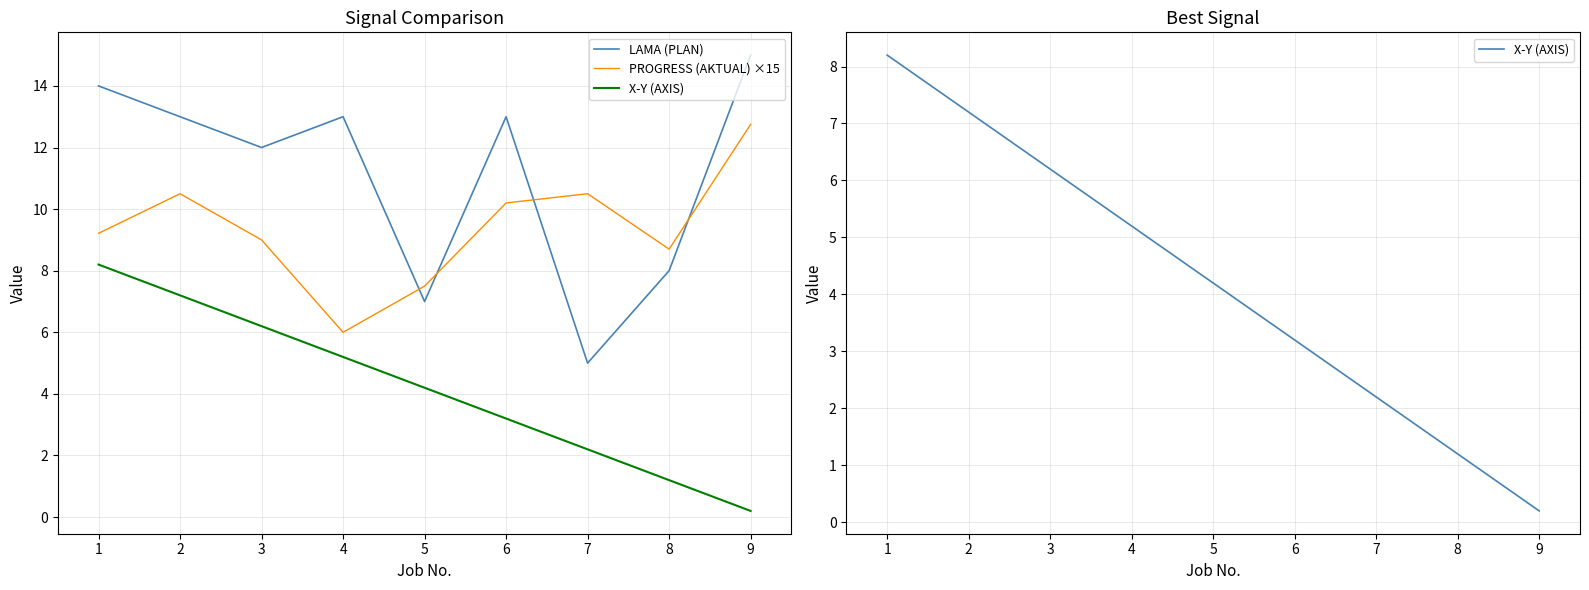

What is the difference between the second highest and minimum values in the LAMA (PLAN) series?

9.0